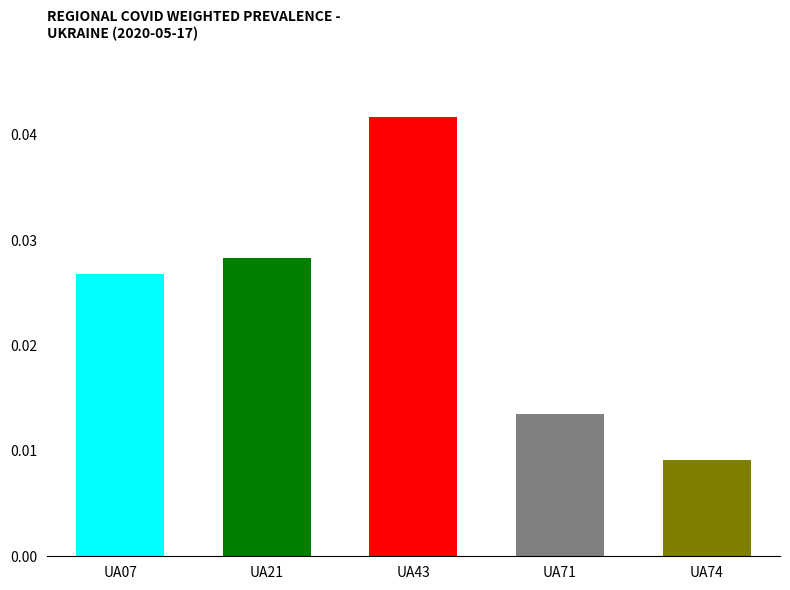

Between UA71 and UA07, which is larger?

UA07